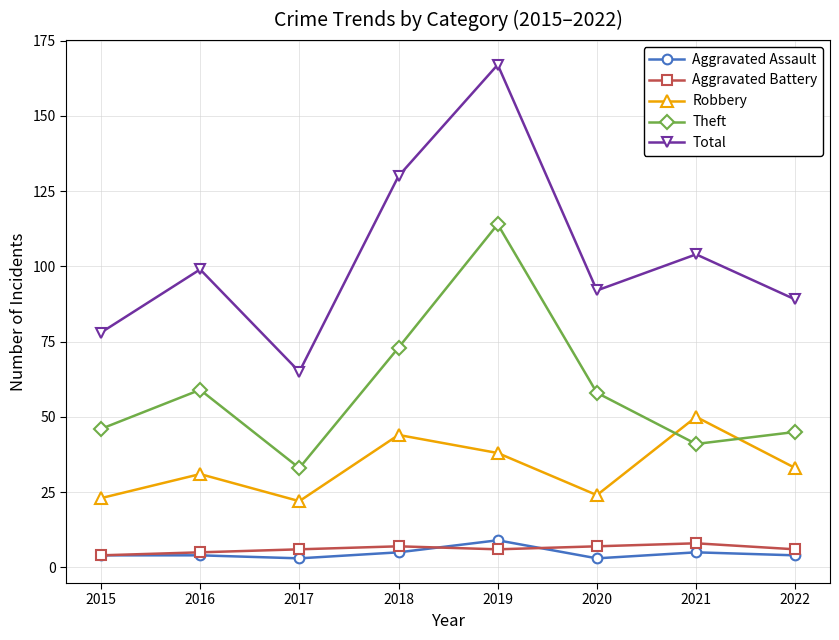

Reading left to right, transcribe all the data shown in this chart.

Aggravated Assault: 2015=4	2016=4	2017=3	2018=5	2019=9	2020=3	2021=5	2022=4
Aggravated Battery: 2015=4	2016=5	2017=6	2018=7	2019=6	2020=7	2021=8	2022=6
Robbery: 2015=23	2016=31	2017=22	2018=44	2019=38	2020=24	2021=50	2022=33
Theft: 2015=46	2016=59	2017=33	2018=73	2019=114	2020=58	2021=41	2022=45
Total: 2015=78	2016=99	2017=65	2018=130	2019=167	2020=92	2021=104	2022=89